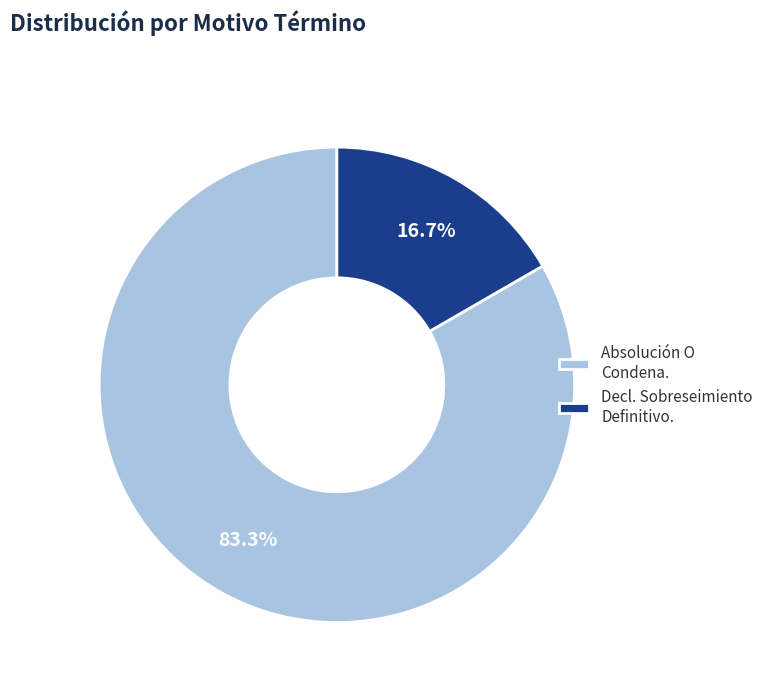

How many slices are in this pie chart?

2